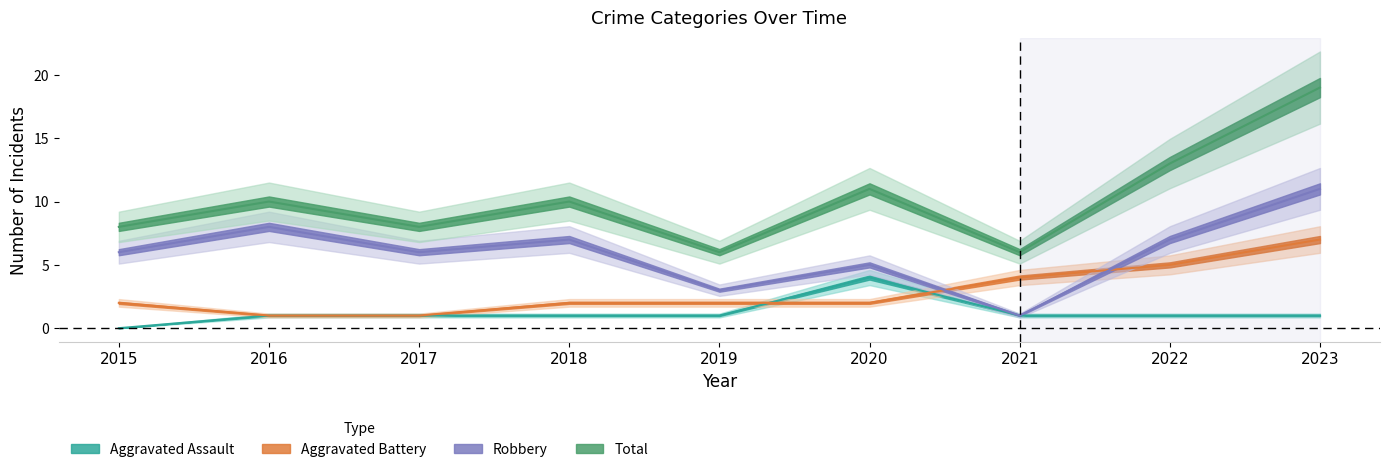

True or false: Total has a value of 6 at 2020.

False